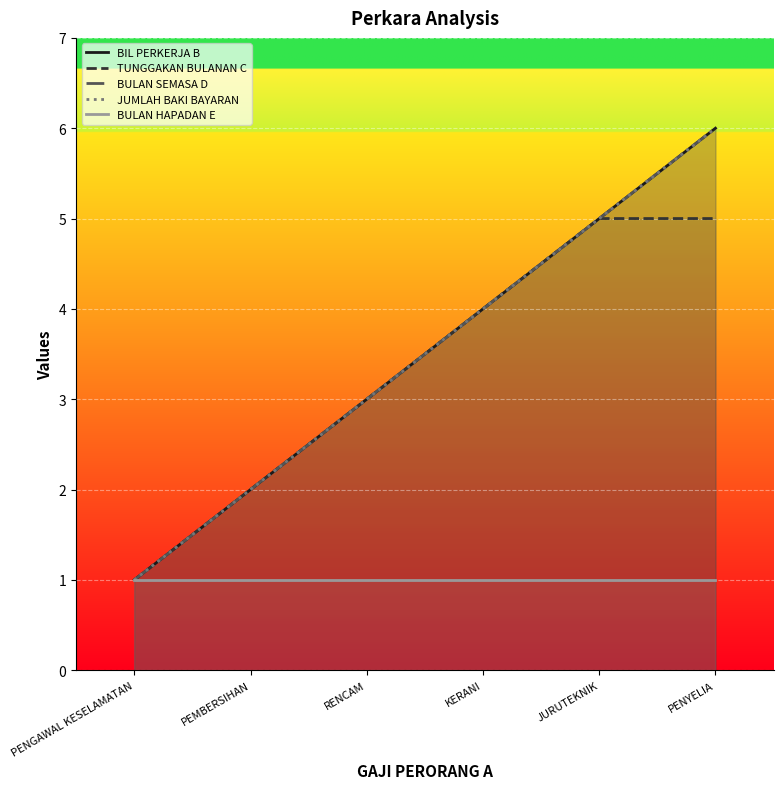

At how many categories does at least one series exceed 2?

4